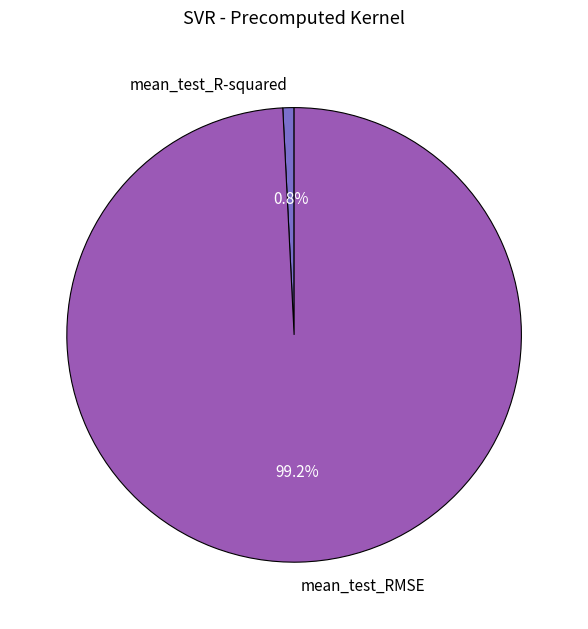

How many slices are in this pie chart?

2